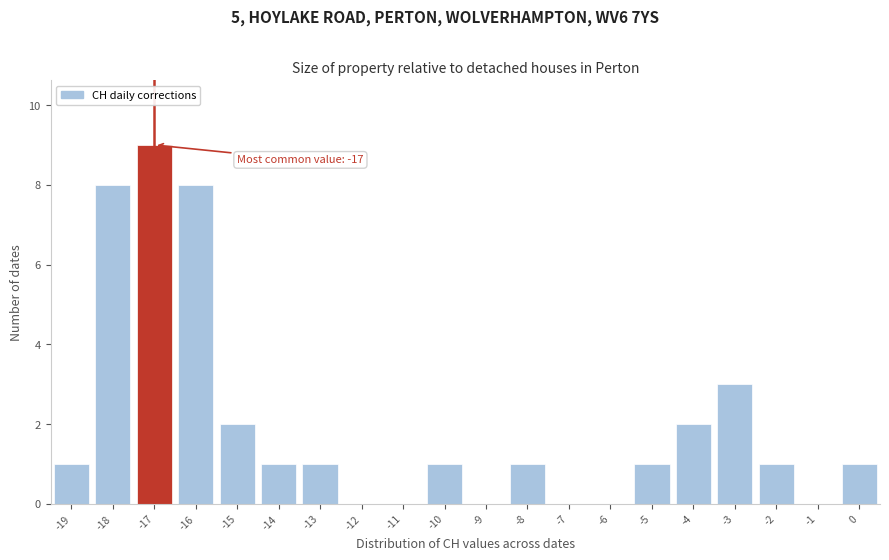

Over which range of the x-axis is the bar tallest?

-17.5 to -16.5